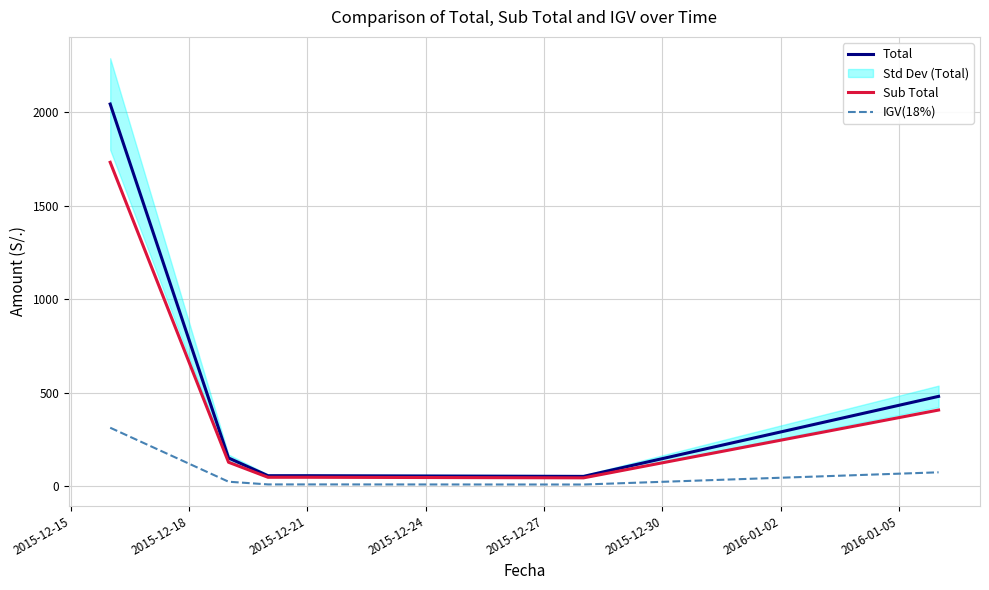

Reading left to right, what are all the values shown in this chart?

Total: 2044.0	149.9	55.0	55.0	51.4	479.6
Sub Total: 1732.2	127.0	46.6	46.6	43.6	406.4
IGV(18%): 311.8	22.9	8.4	8.4	7.8	73.2